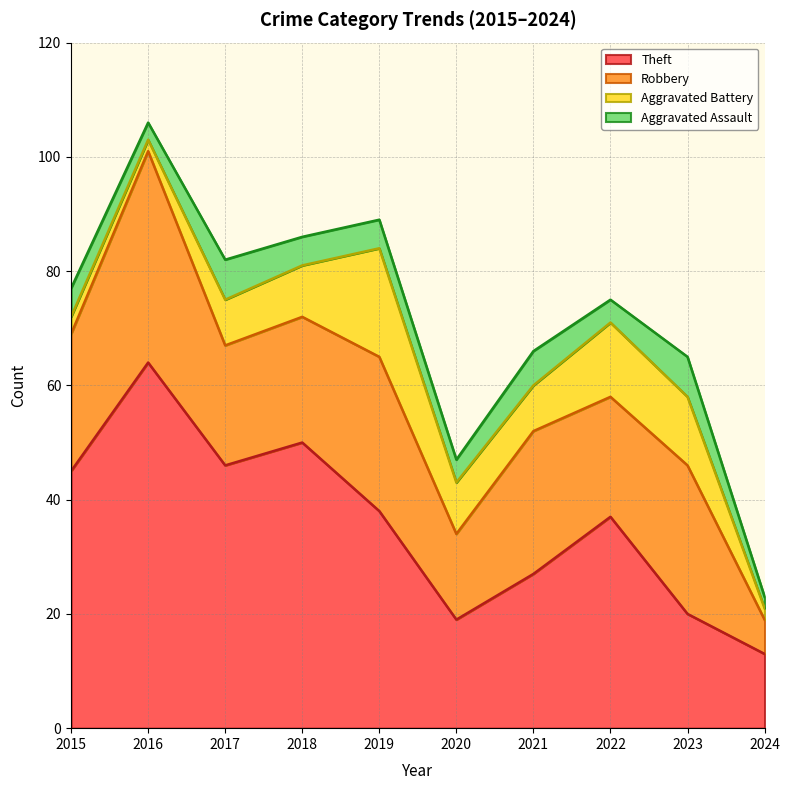

What is the maximum value shown in the chart?

64